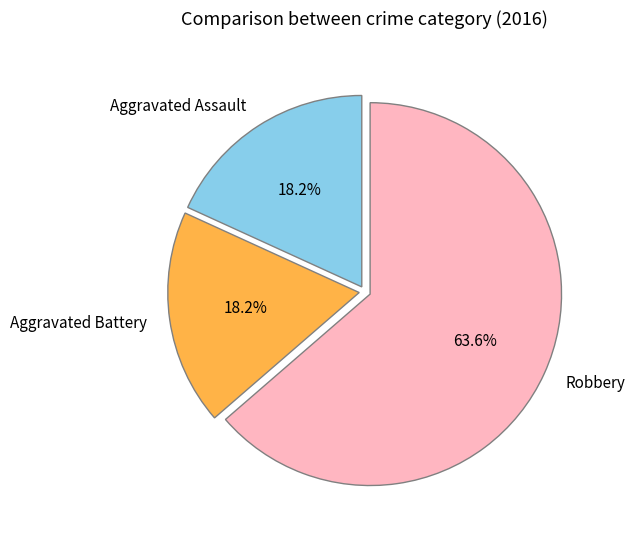

Is there any slice that represents more than half of the pie?

Yes